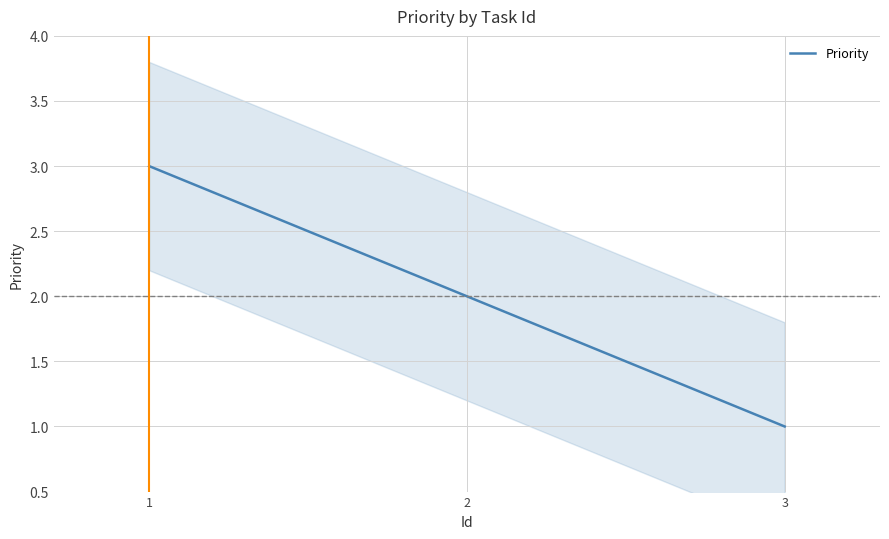

Reading right to left, transcribe all the data shown in this chart.

1	2	3